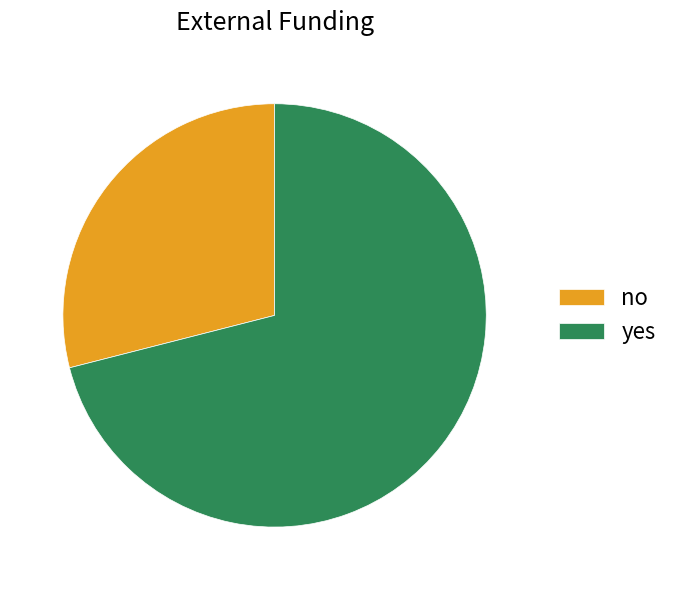

How many segments does this pie chart have?

2